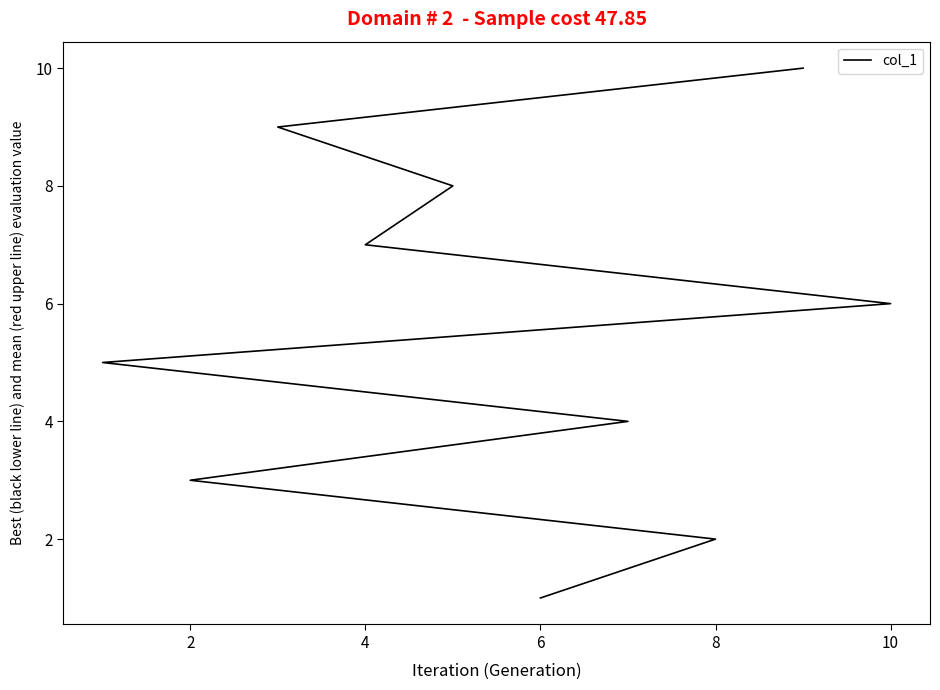

Reading right to left, what are all the values shown in this chart?

10	9	8	7	6	5	4	3	2	1